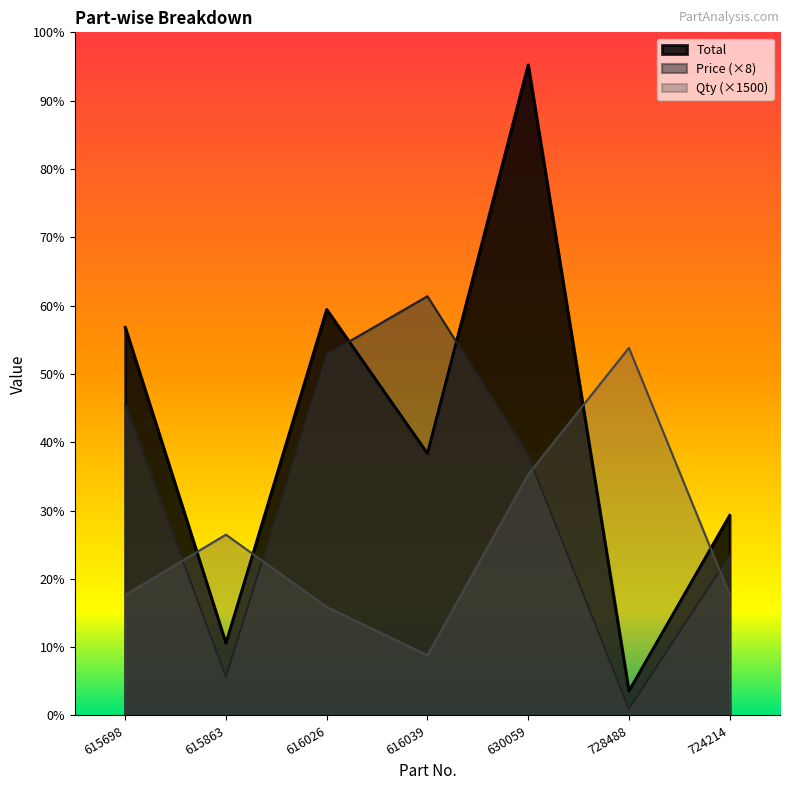

At which category does Qty reach its first local peak?

615863